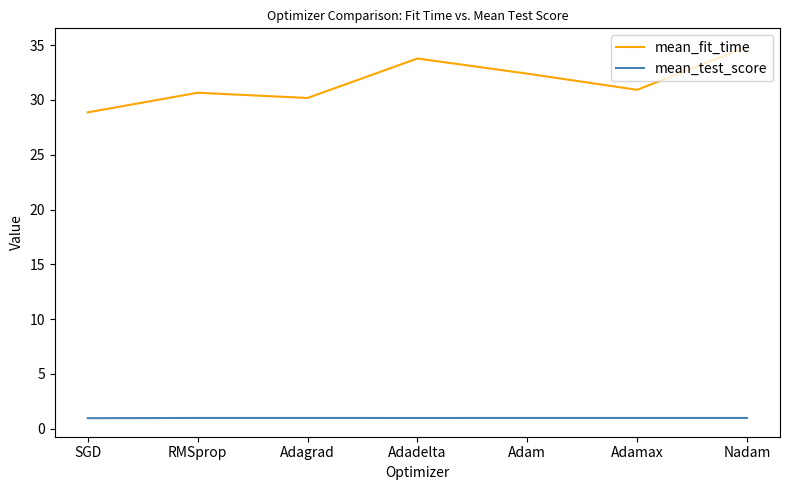

What is the approximate value of mean_fit_time at Adagrad?

30.2